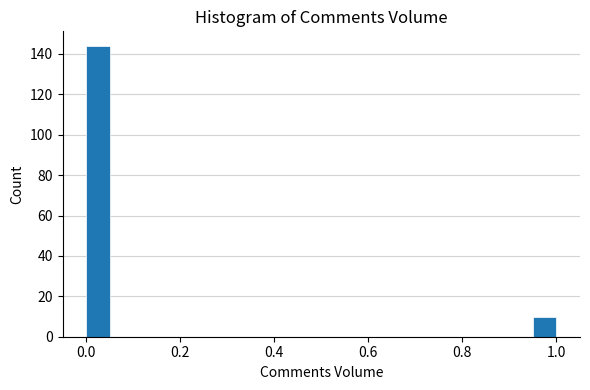

Read against the x-axis, roughly where is the centre of the tallest bar?

0.02